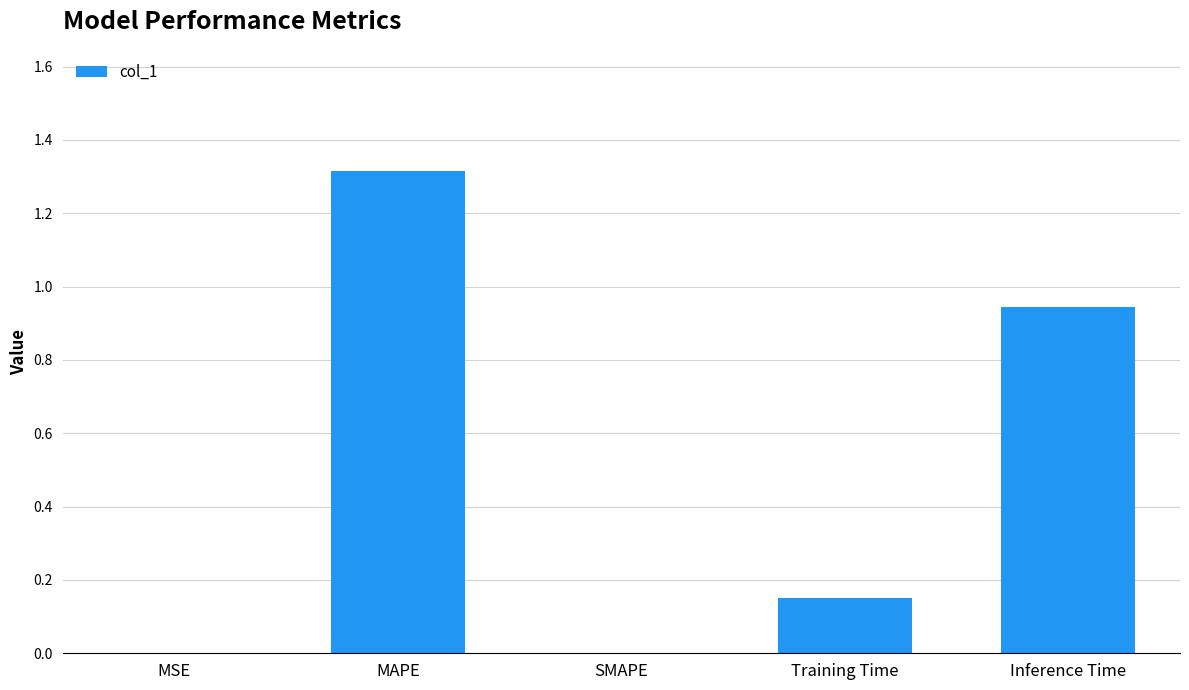

Count the number of data series in this chart.

1